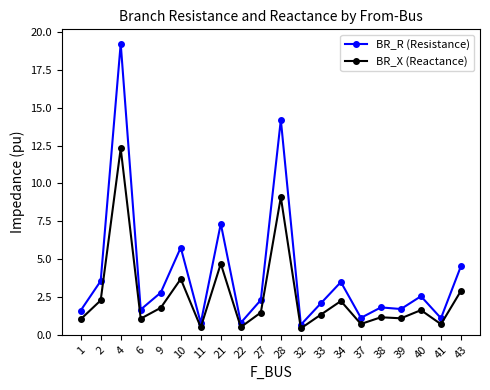

Which series has the largest range (max minus min)?

BR_R (Resistance)